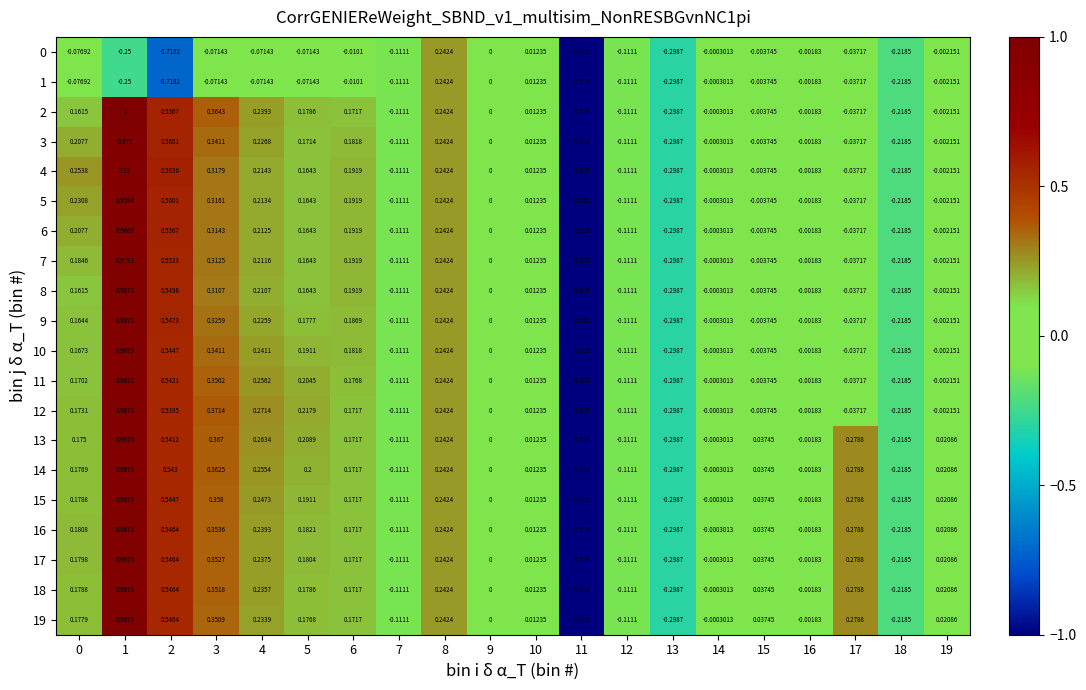

At how many categories does at least one series exceed -1?

19